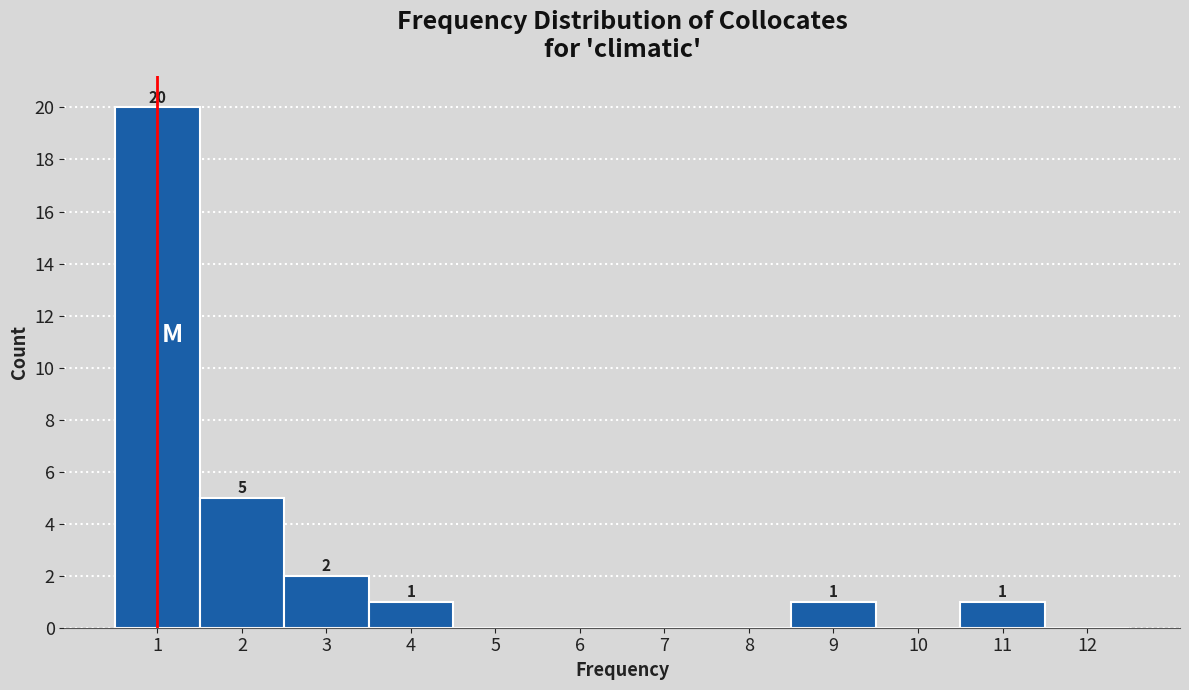

Which range on the x-axis has the tallest bar?

0.5 to 1.5